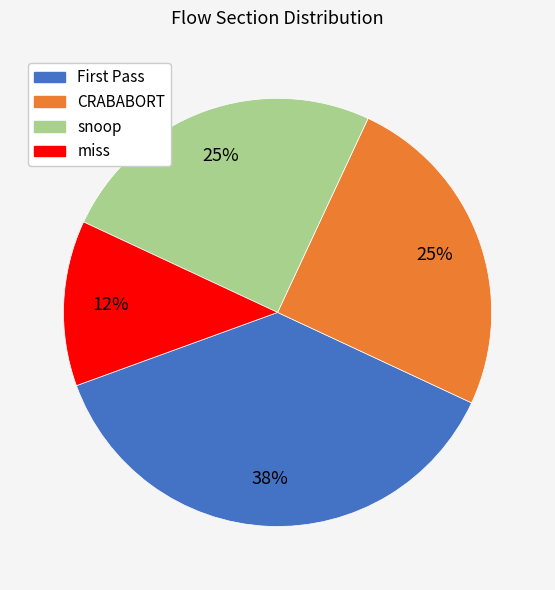

What percentage is the snoop slice, to the nearest percent?

25%